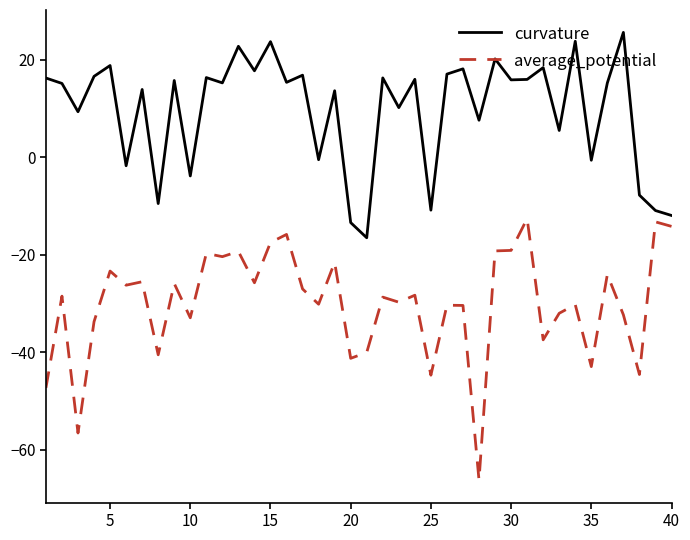

List the series in order of their peak value, lowest first.

average_potential, curvature